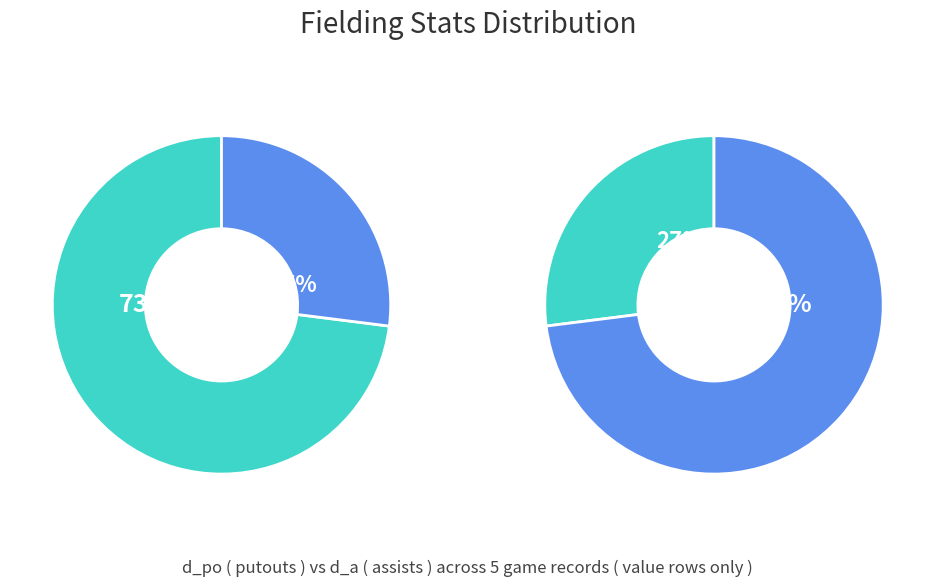

What percentage is the ACY192610010 slice, to the nearest percent?

25%